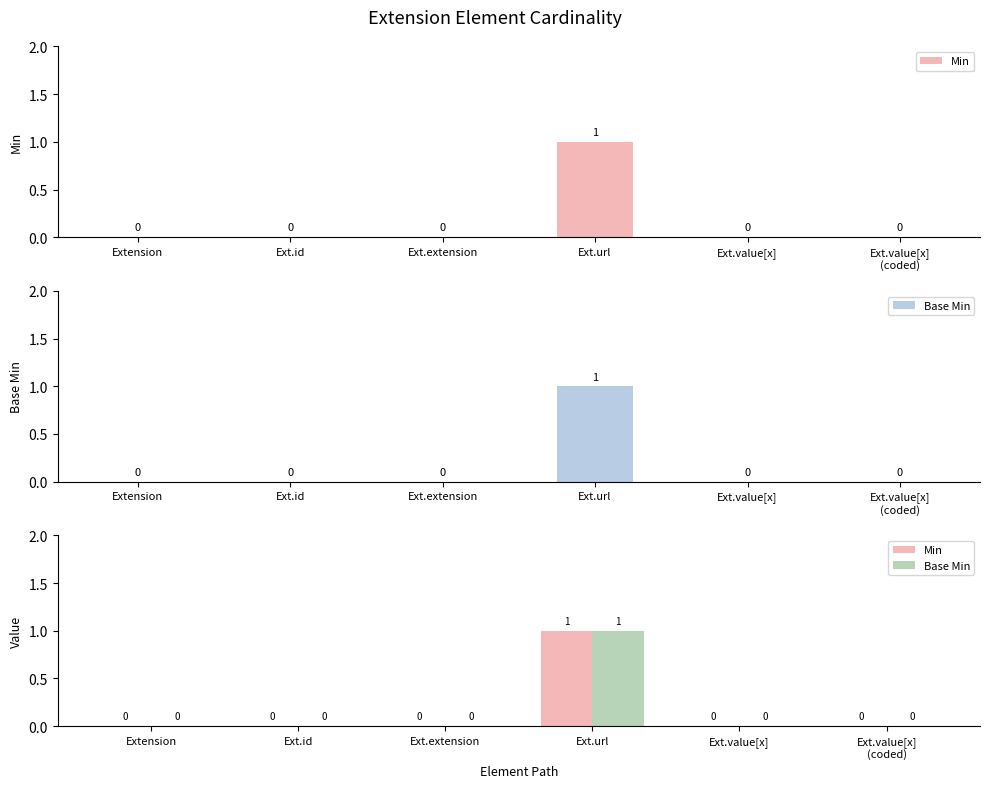

What are all the series names shown in the legend?

Min, Base Min